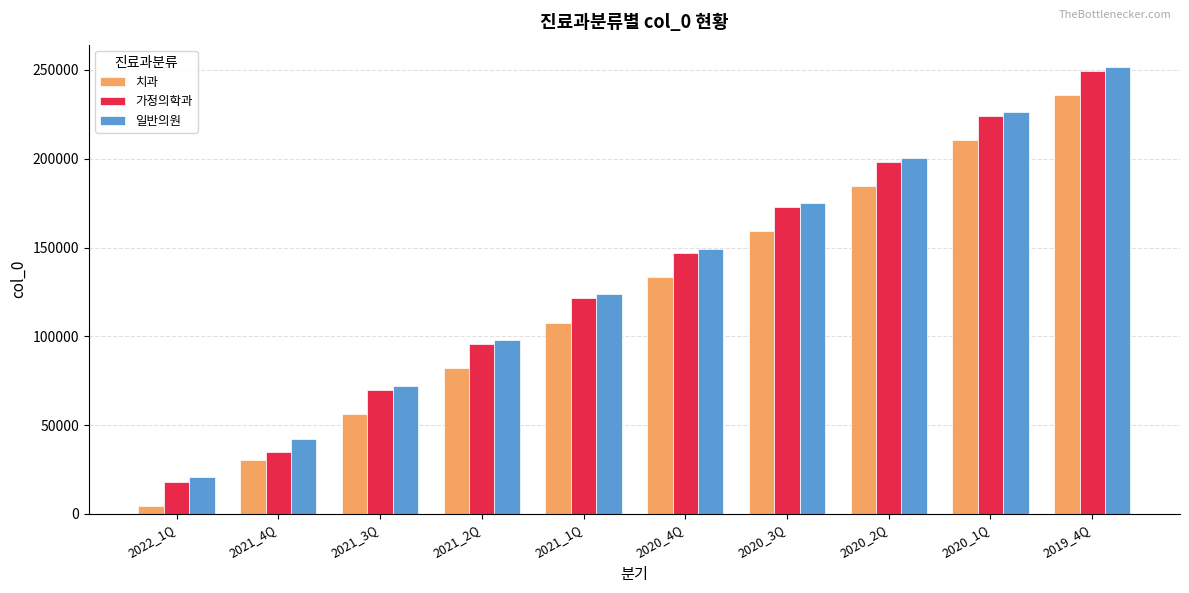

What is the total value across all series at 2021_3Q?

198200